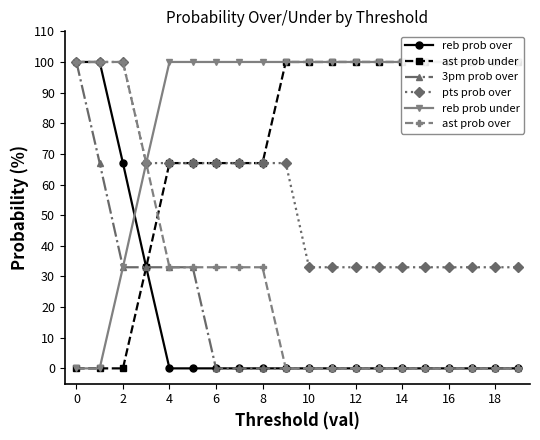

Which series has the largest total across all categories?

reb prob under